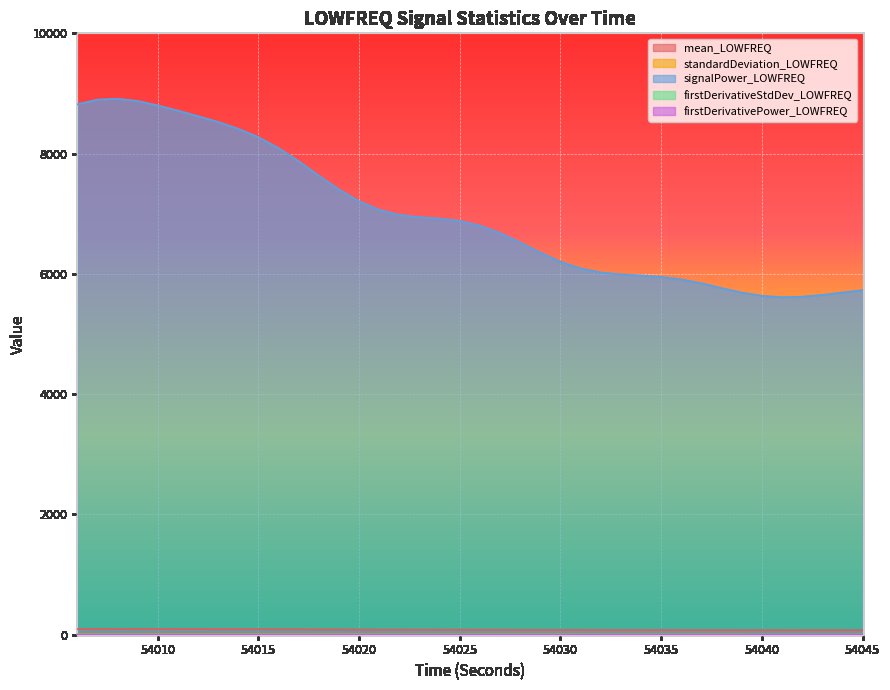

What is the sum of all firstDerivativePower_LOWFREQ values?

7.5